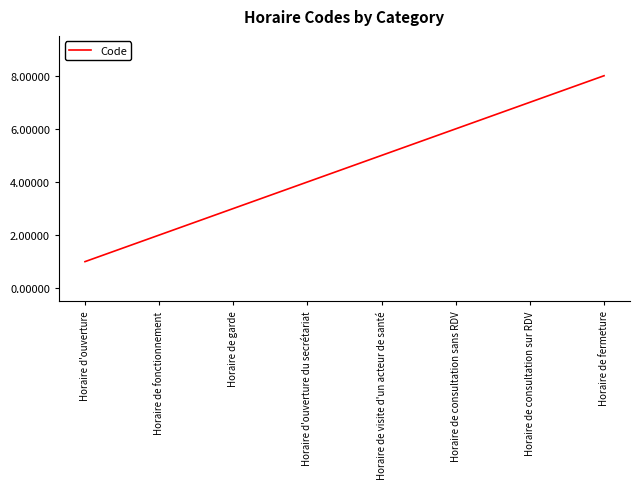

Reading right to left, list all the values displayed in this chart.

Horaire de fermeture=8	Horaire de consultation sur RDV=7	Horaire de consultation sans RDV=6	Horaire de visite d'un acteur de santé=5	Horaire d'ouverture du secrétariat=4	Horaire de garde=3	Horaire de fonctionnement=2	Horaire d'ouverture=1